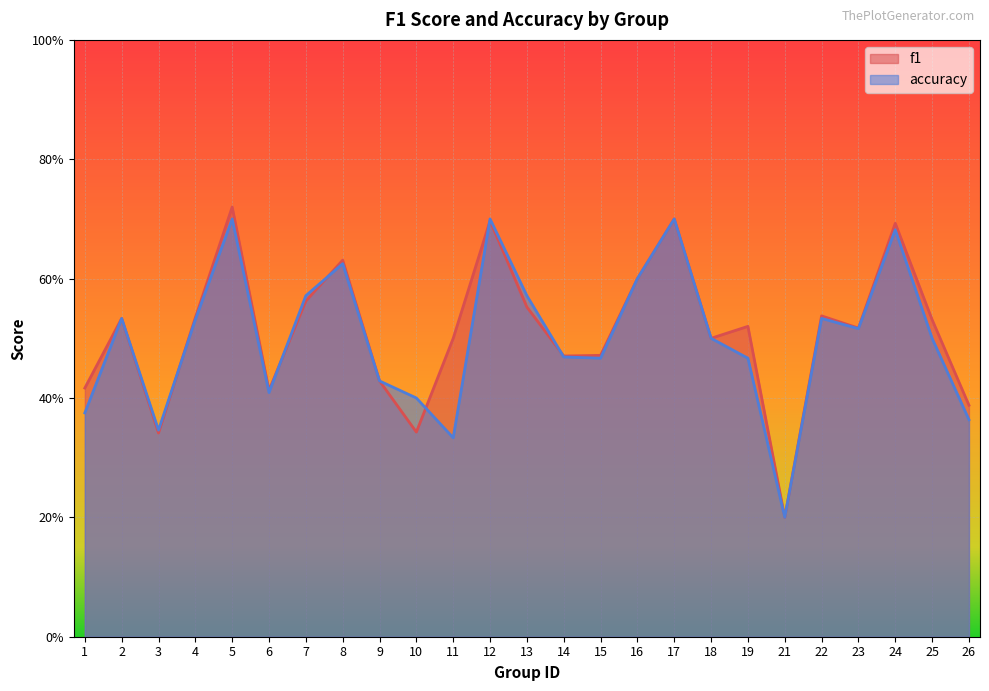

Is the value of f1 at 21 greater than the value of accuracy at 9?

No